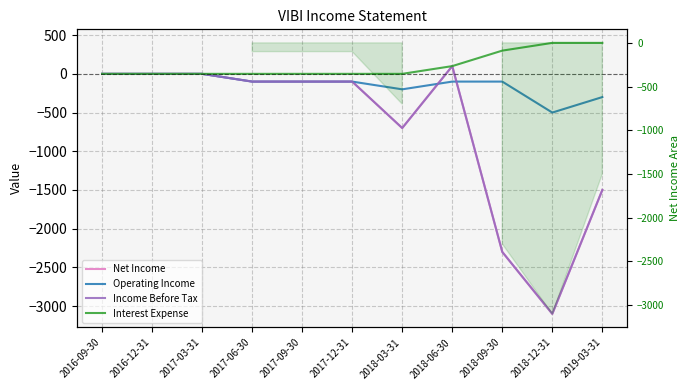

How many distinct data groups are displayed?

4